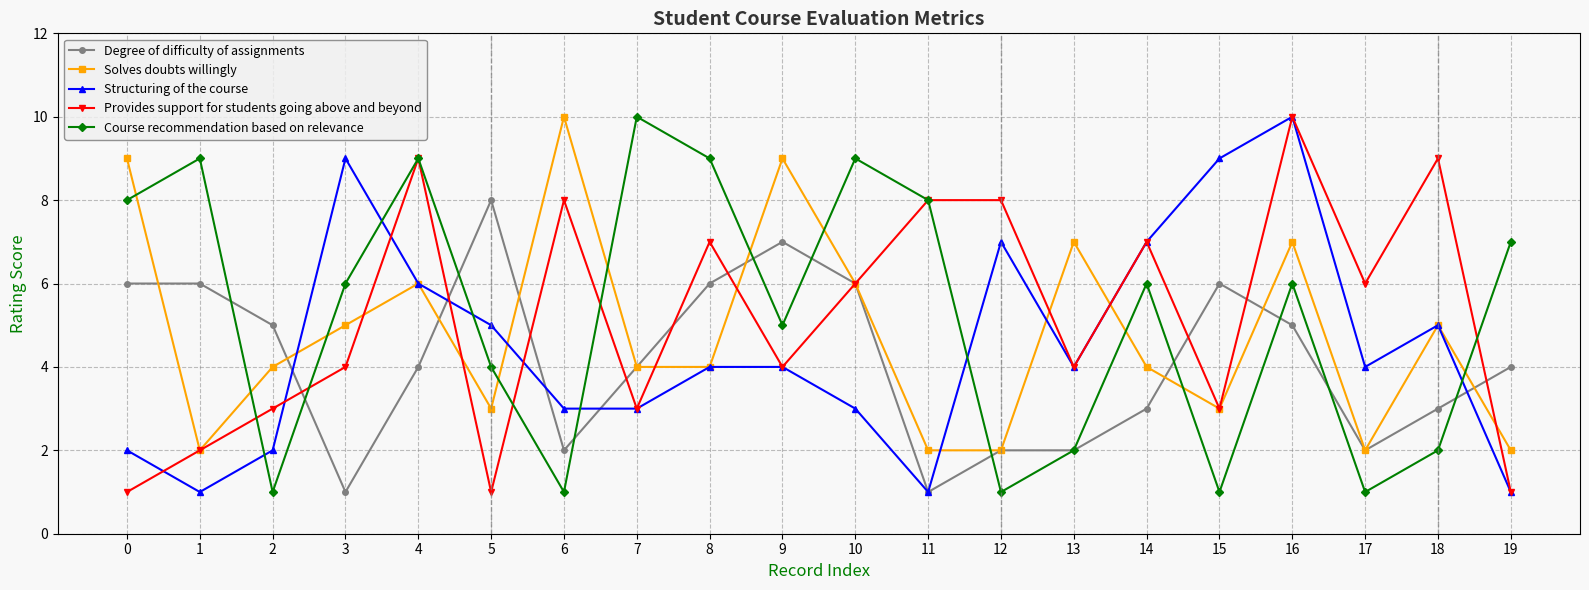

At 0, list the series in order from largest to smallest.

Solves doubts willingly, Course recommendation based on relevance, Degree of difficulty of assignments, Structuring of the course, Provides support for students going above and beyond